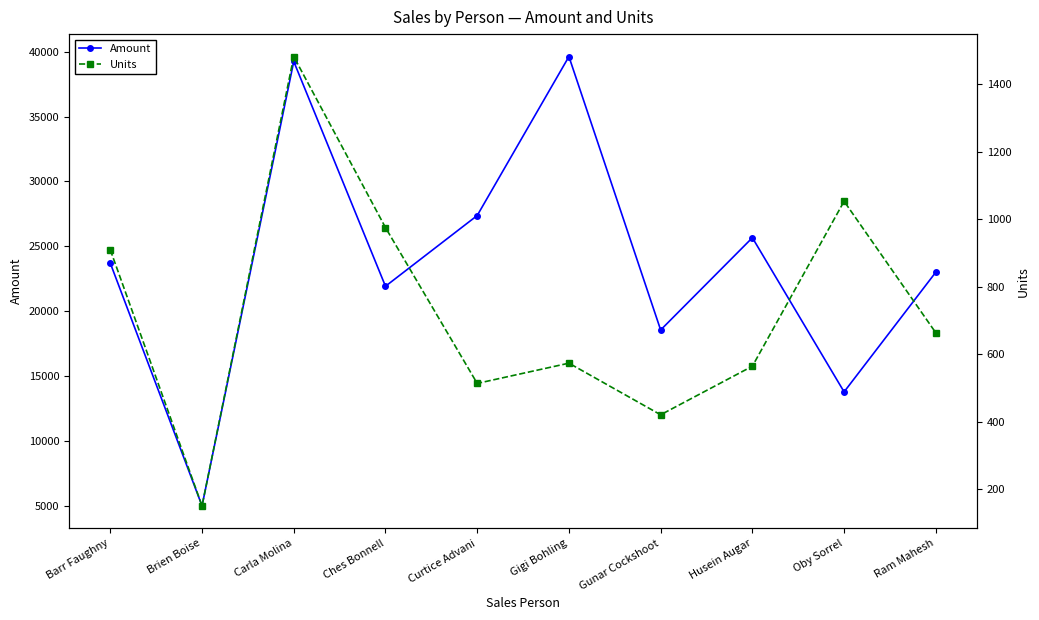

What is the value of the Units point at the 4th from the left?

975